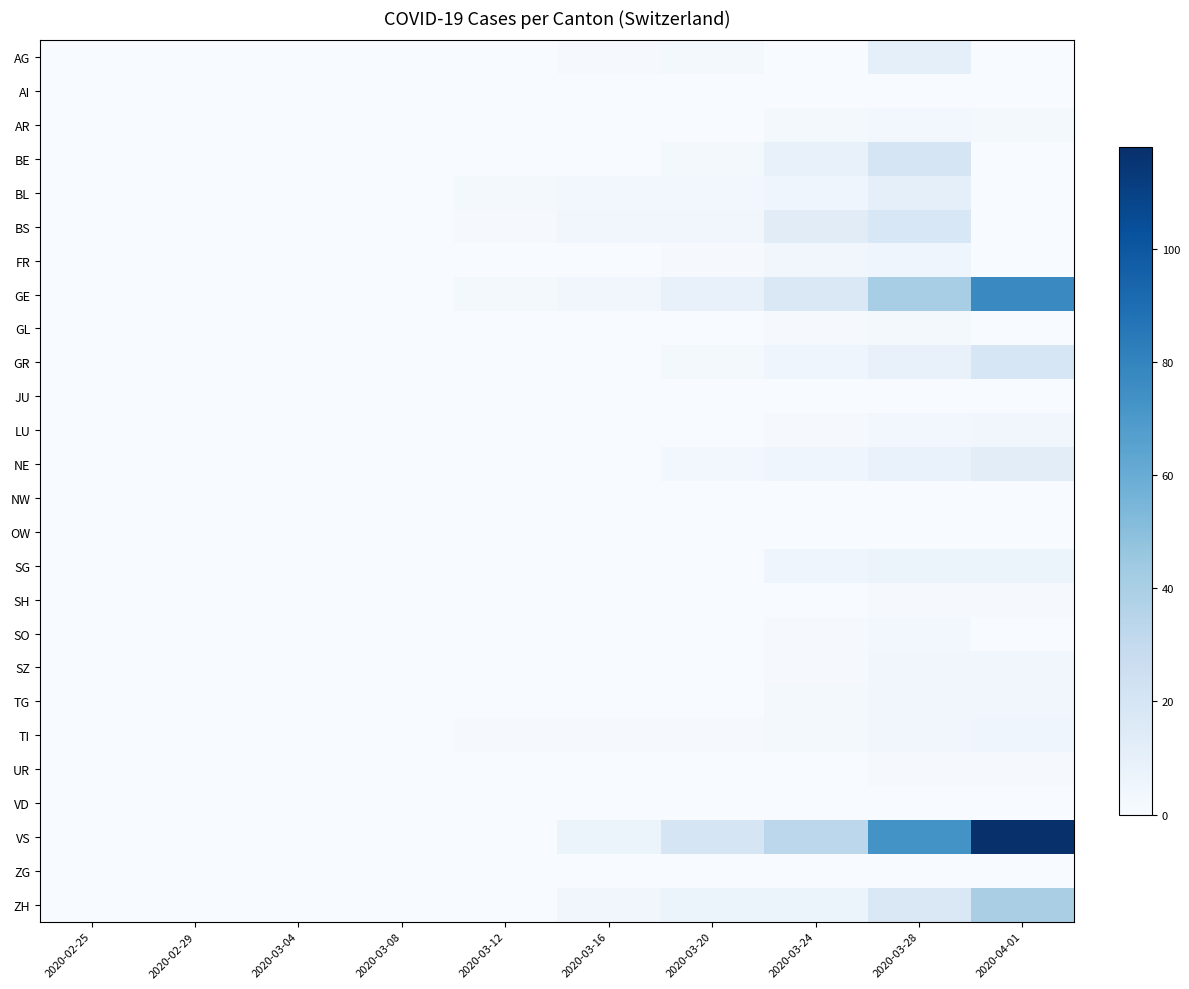

Which series has the largest total across all categories?

VS